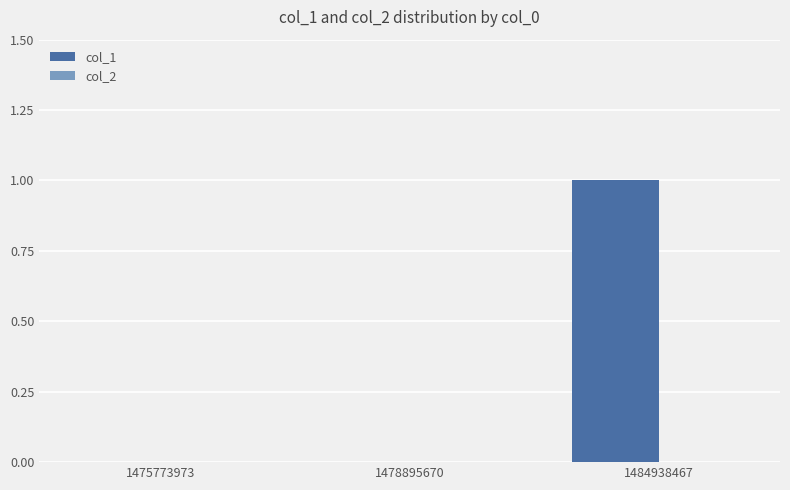

How many series are shown in this chart?

1